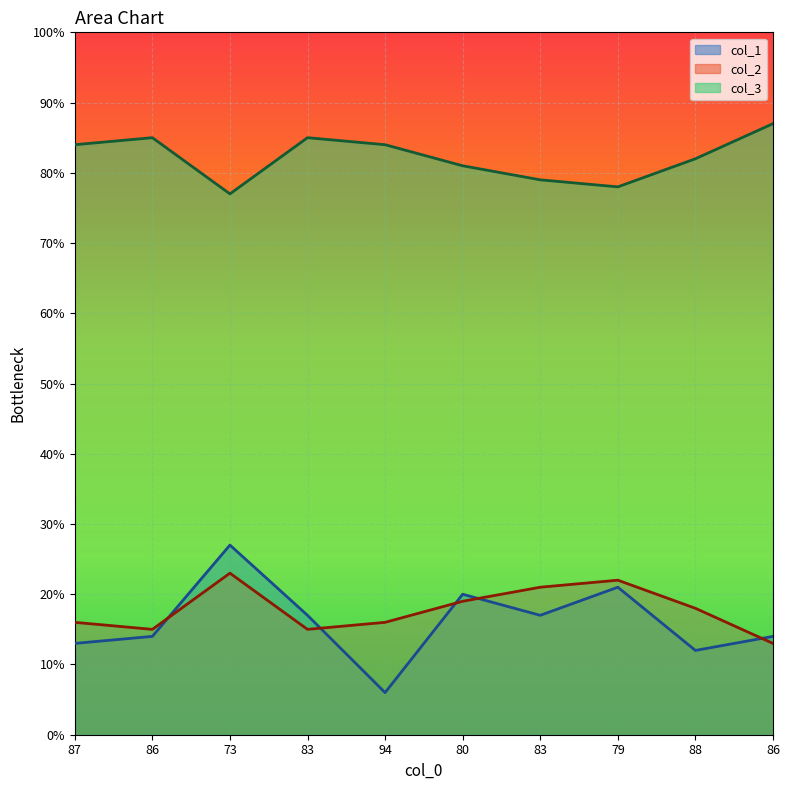

The col_3 series shows 23 at 79. True or false?

False